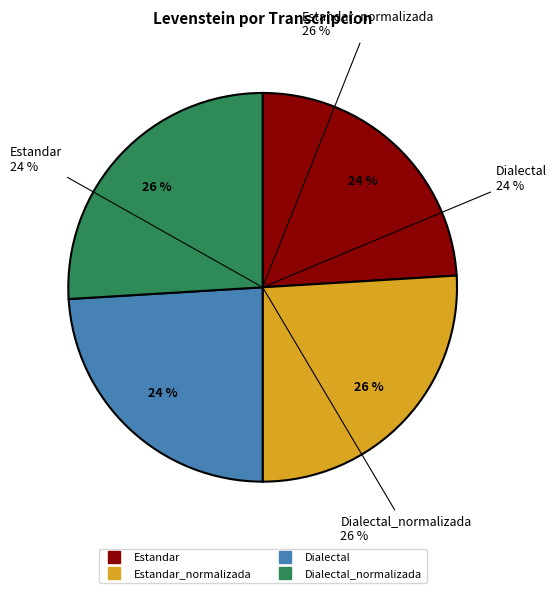

To the nearest percent, what percentage of the pie is Dialectal_normalizada?

26%